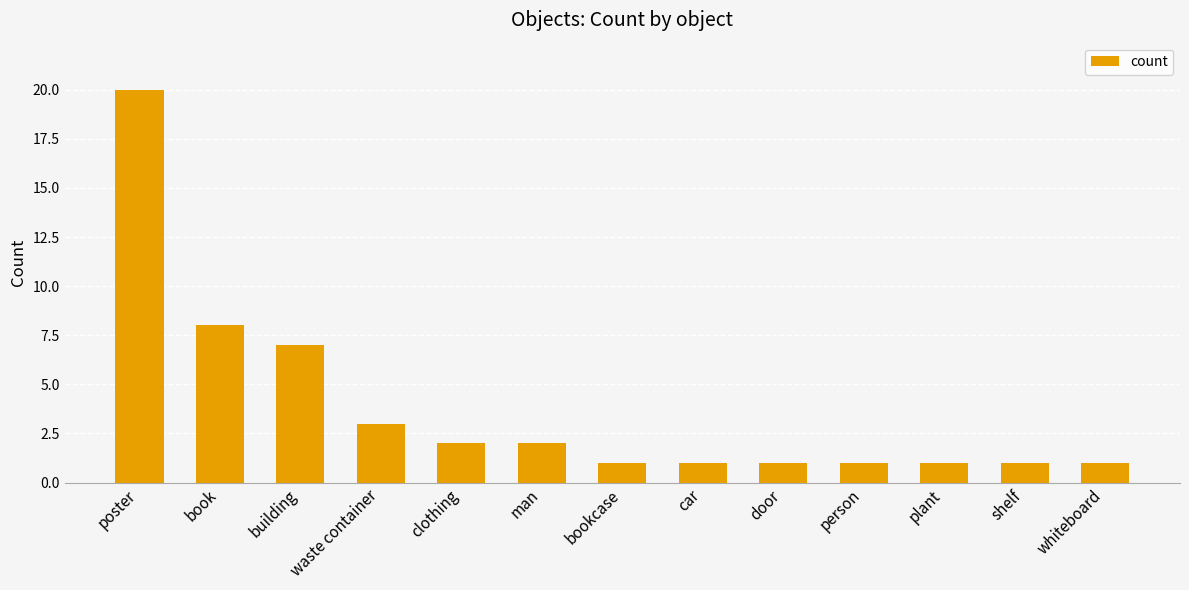

What is the change in value from poster to man?

-18